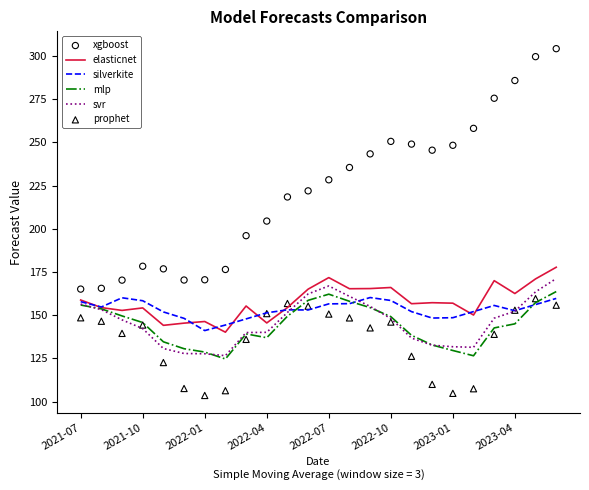

At which category is the sum across all series the highest?

23